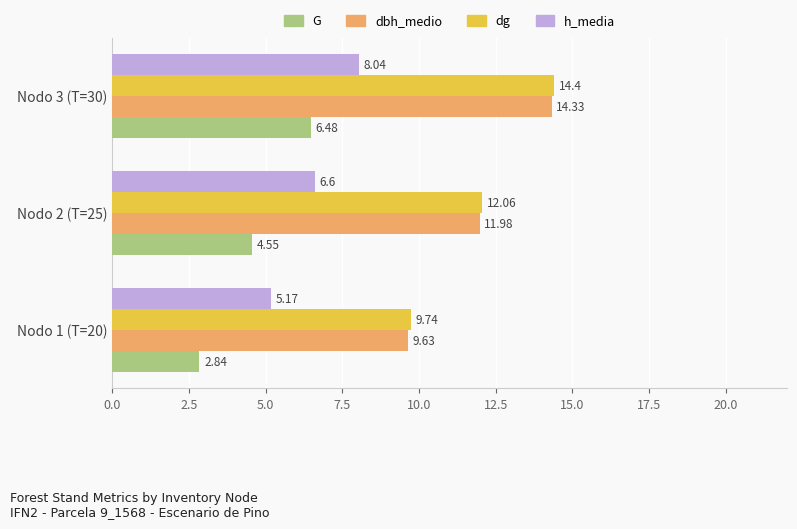

At how many categories does at least one series exceed 4?

3